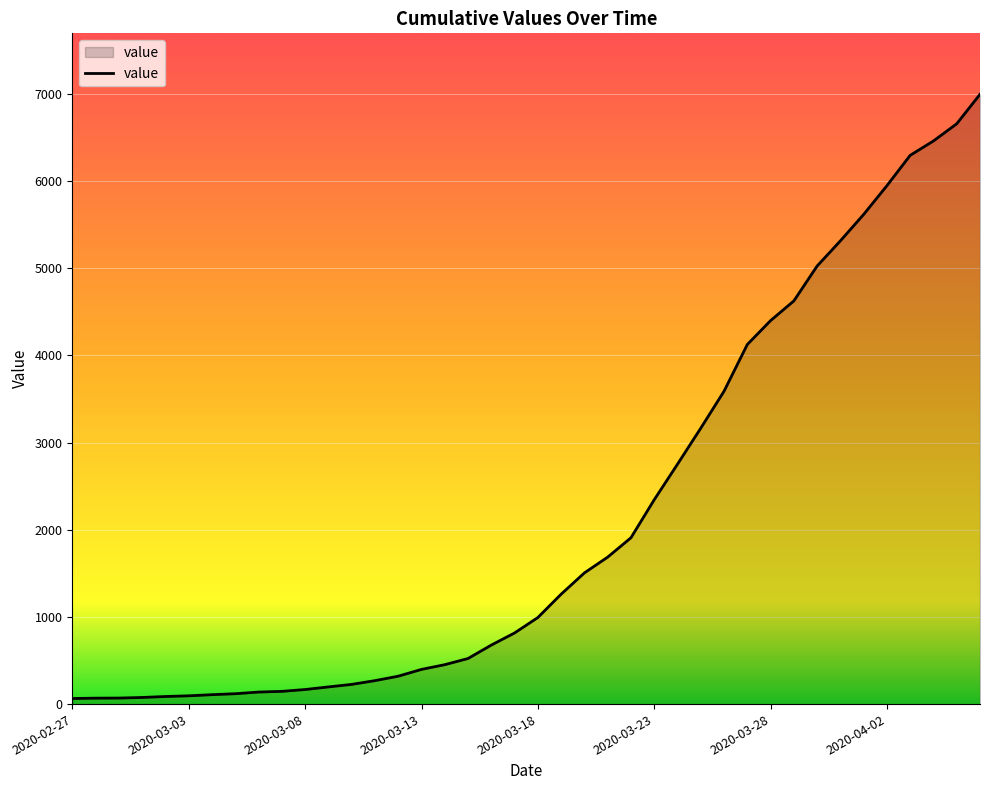

What is the greatest value displayed?

6995